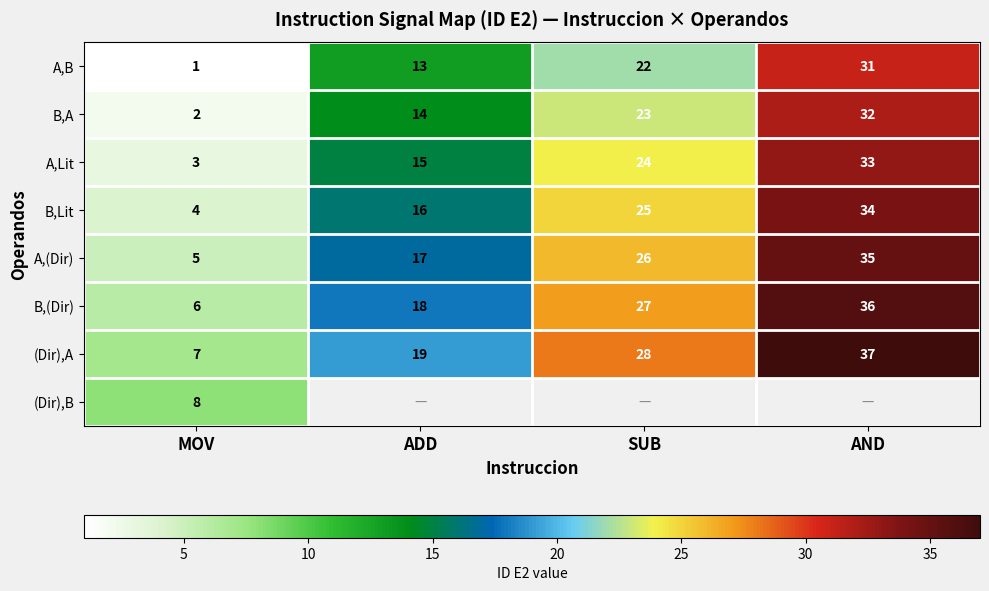

Where is B,A nearest to the value 17?

ADD